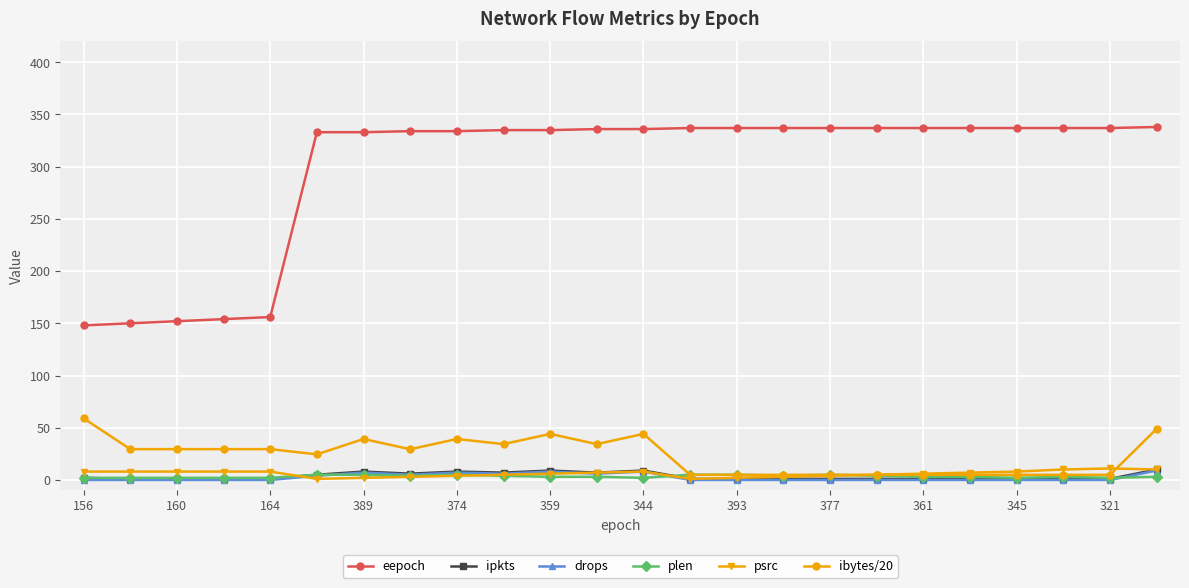

At how many categories does at least one series exceed 189?

19